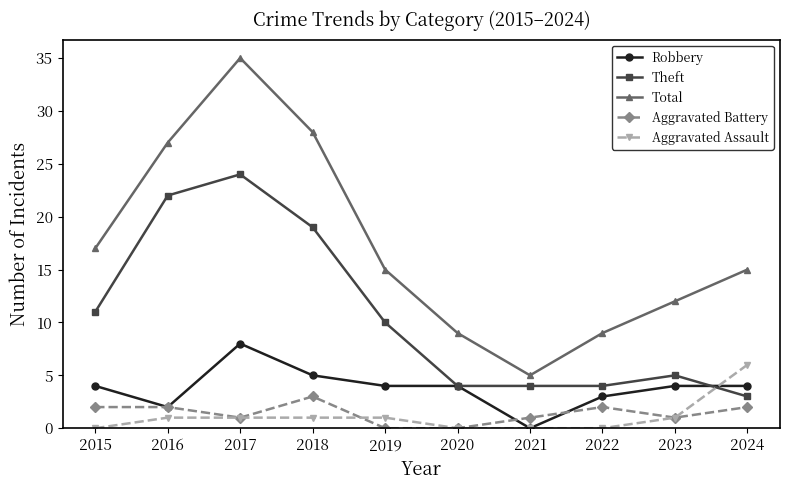

After their last crossing, which series has the higher values: Robbery or Aggravated Assault?

Aggravated Assault